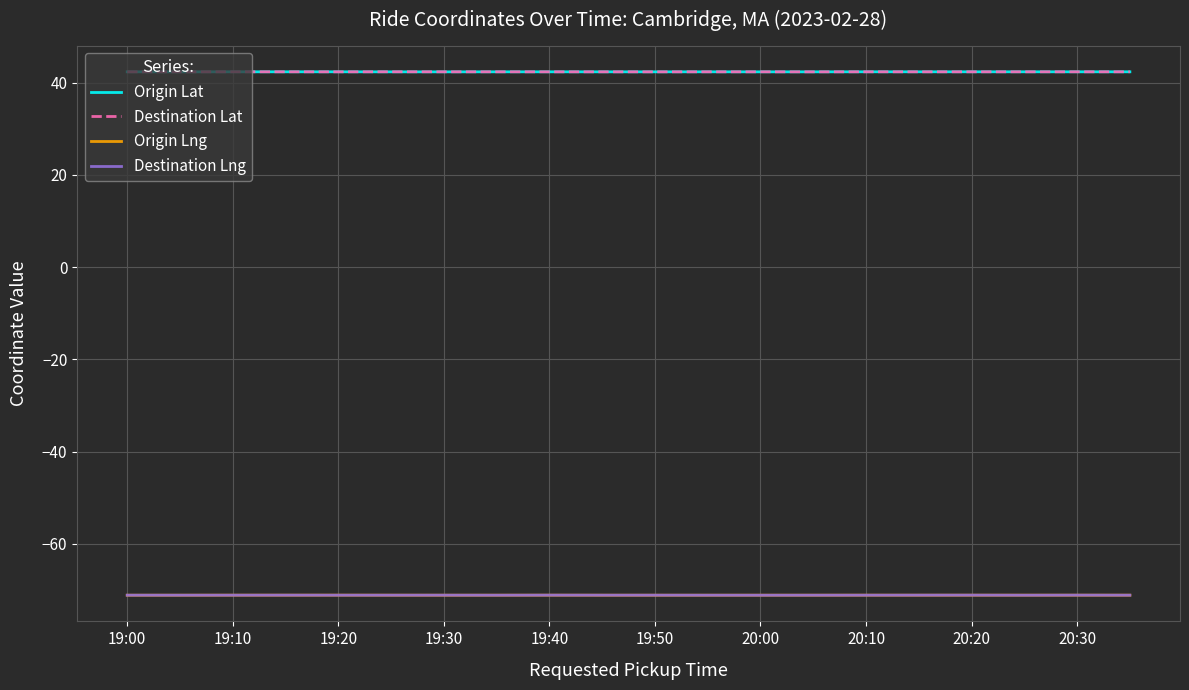

What is the lowest value of the Destination Lng series?

-71.1